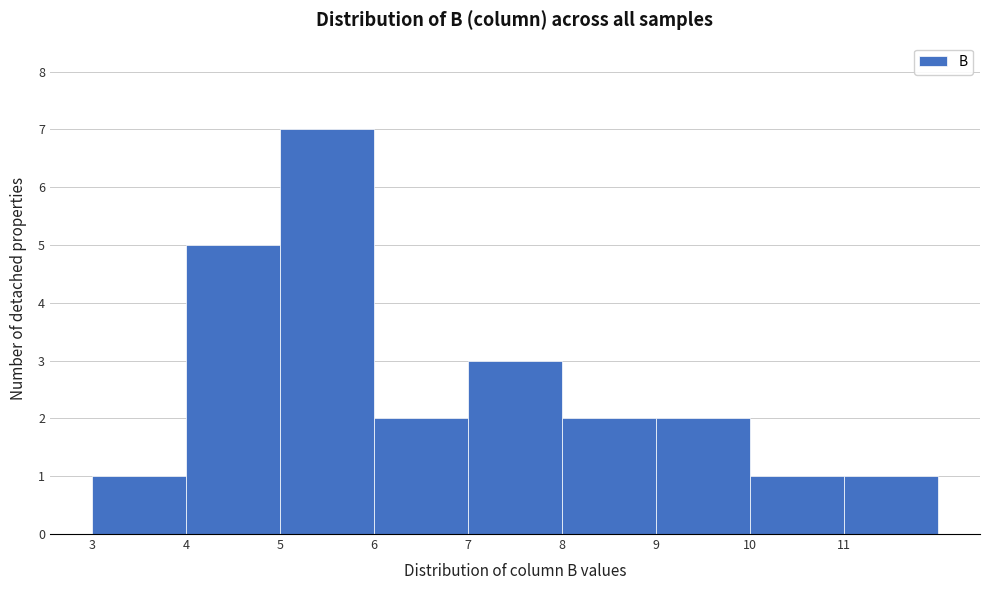

Reading left to right, list every bar in this chart as the range it spans on the x-axis followed by its height. The values are not printed on the chart, so give them approximately, as read against the axis.

3 to 4: 1
4 to 5: 5
5 to 6: 7
6 to 7: 2
7 to 8: 3
8 to 9: 2
9 to 10: 2
10 to 11: 1
11 to 12: 1